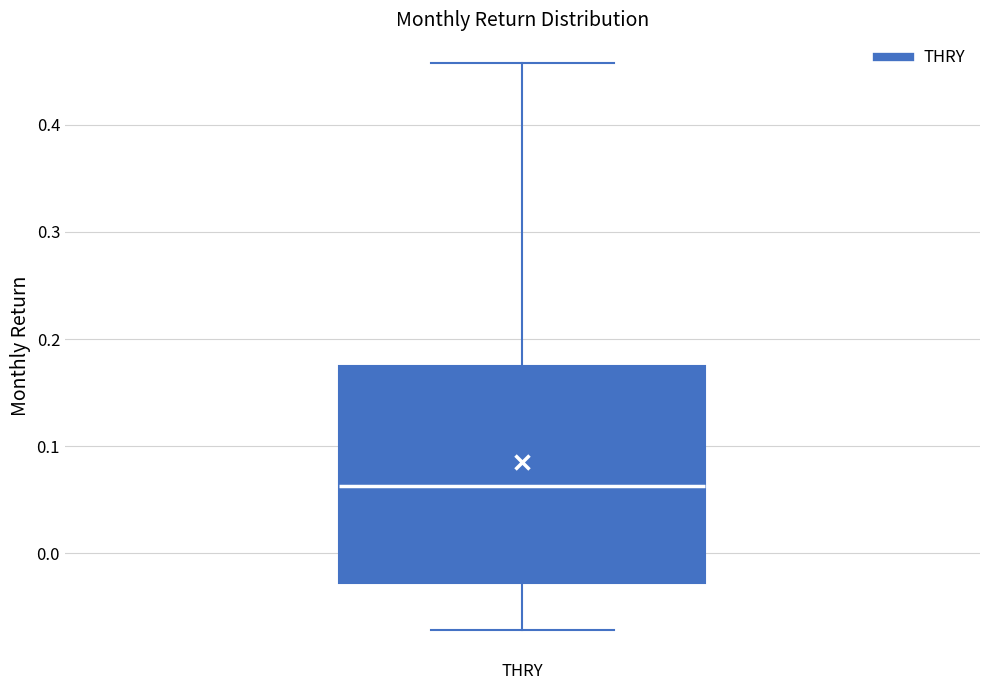

Transcribe this box plot: give where the median line is, the range the box spans, and where the two whiskers end, as read against the y-axis. The values are not printed on the chart, so give them approximately, as read against the axis.

median 0.06, box -0.03 to 0.17, whiskers -0.07 to 0.46